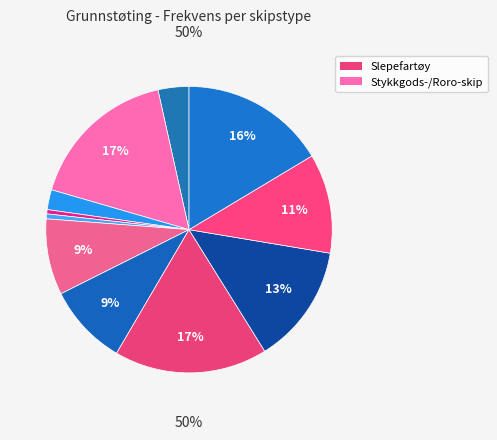

To the nearest percent, what is the average slice percentage?

9%